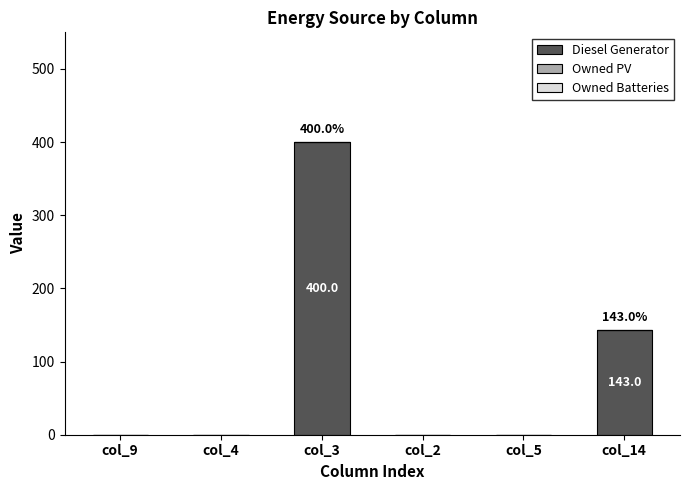

How many values are between 0 and 143?

5